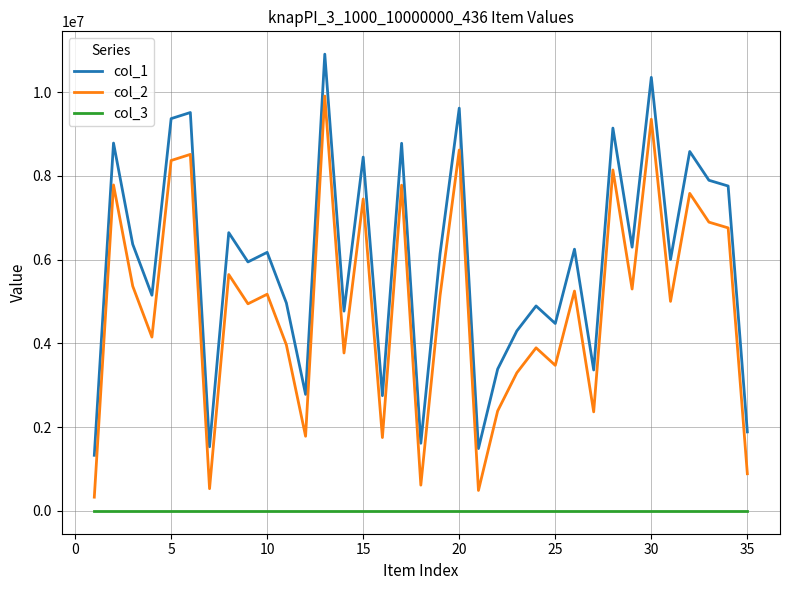

What is the difference between the maximum and minimum values in the col_2 series?

9579562